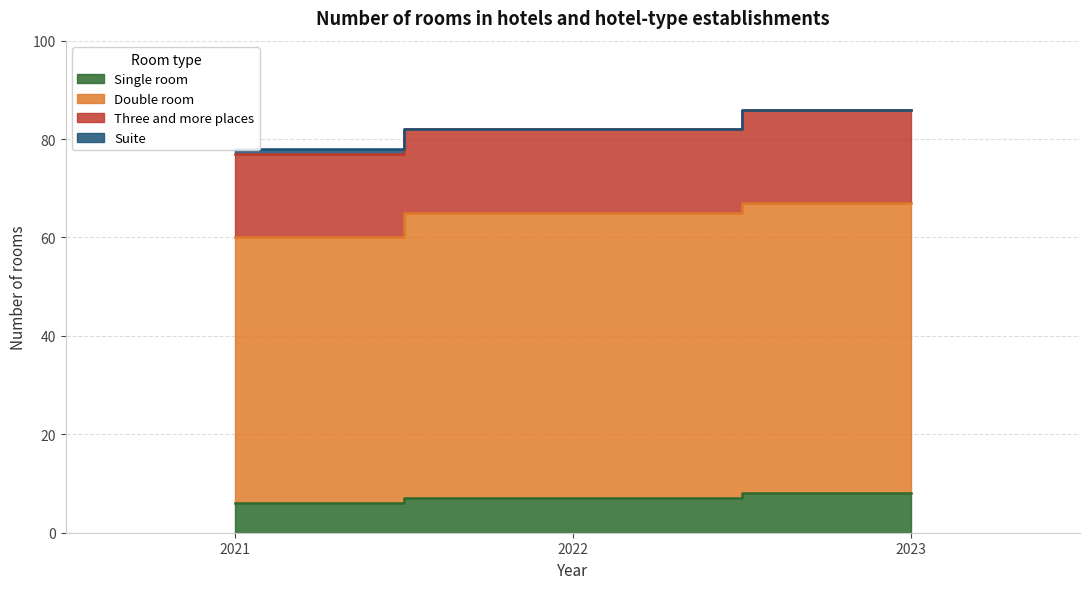

Does the chart have visible grid lines?

Yes